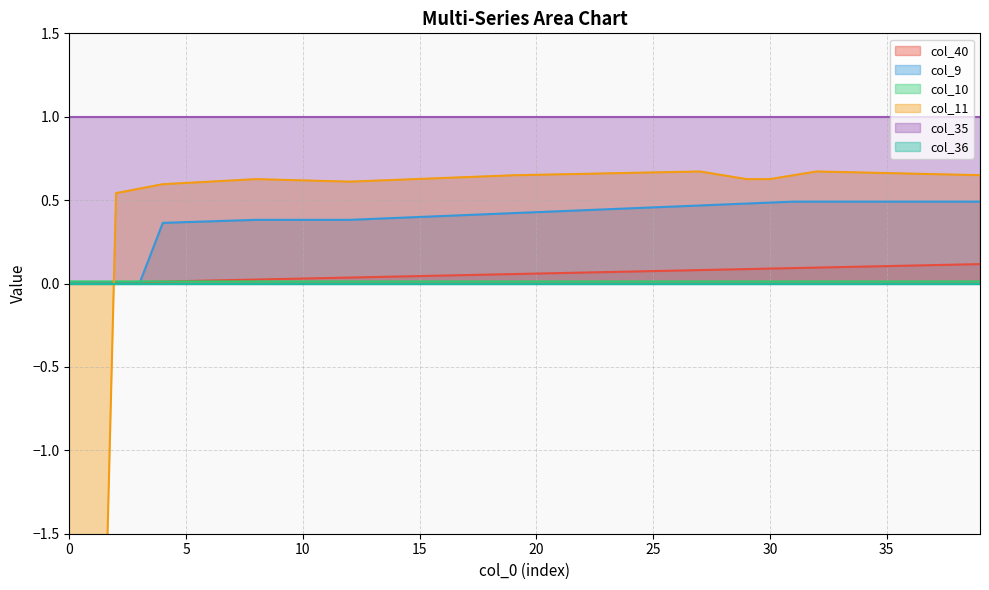

Where do col_10 and col_9 first cross each other?

3 and 4